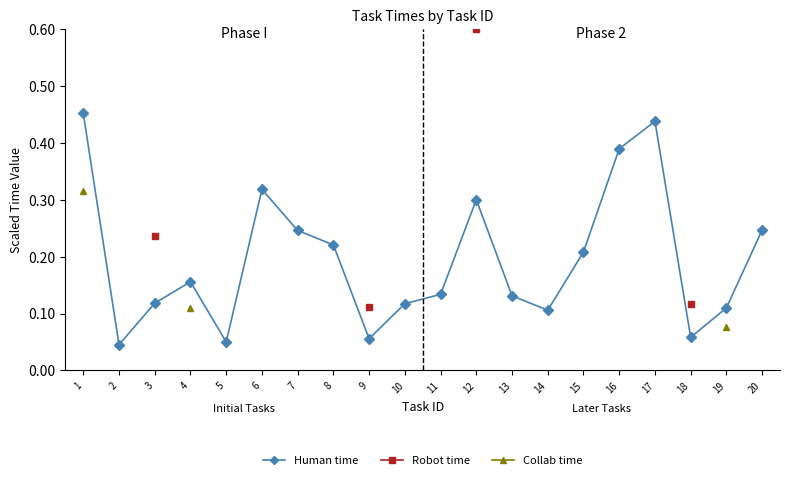

What is the difference between the maximum and second lowest values in the Human time series?

0.4